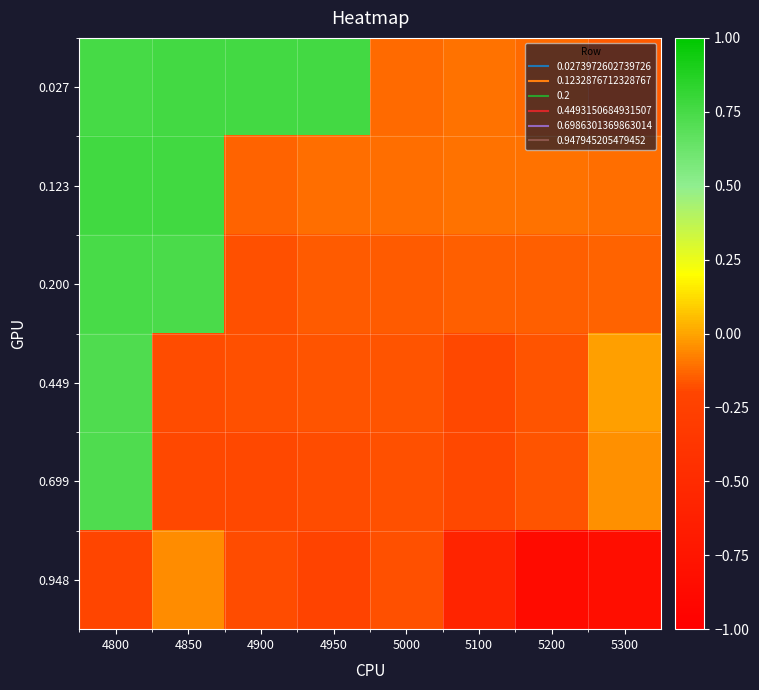

Which has a higher value, 5100 or 4850?

4850